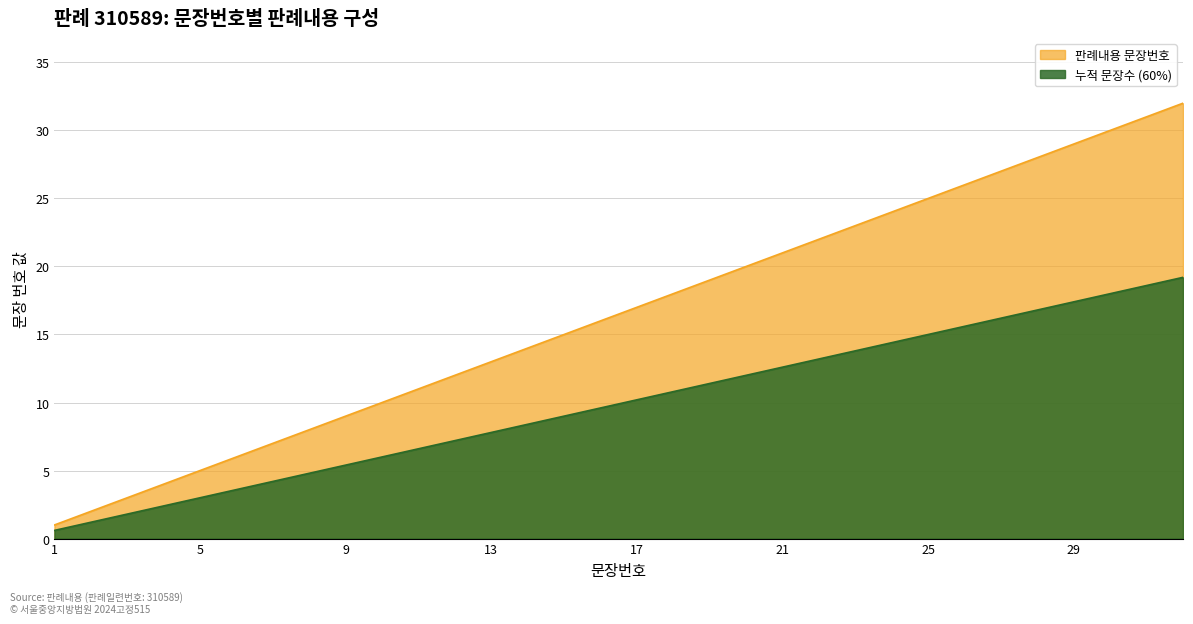

Which series has the widest spread of values?

판례내용 문장번호